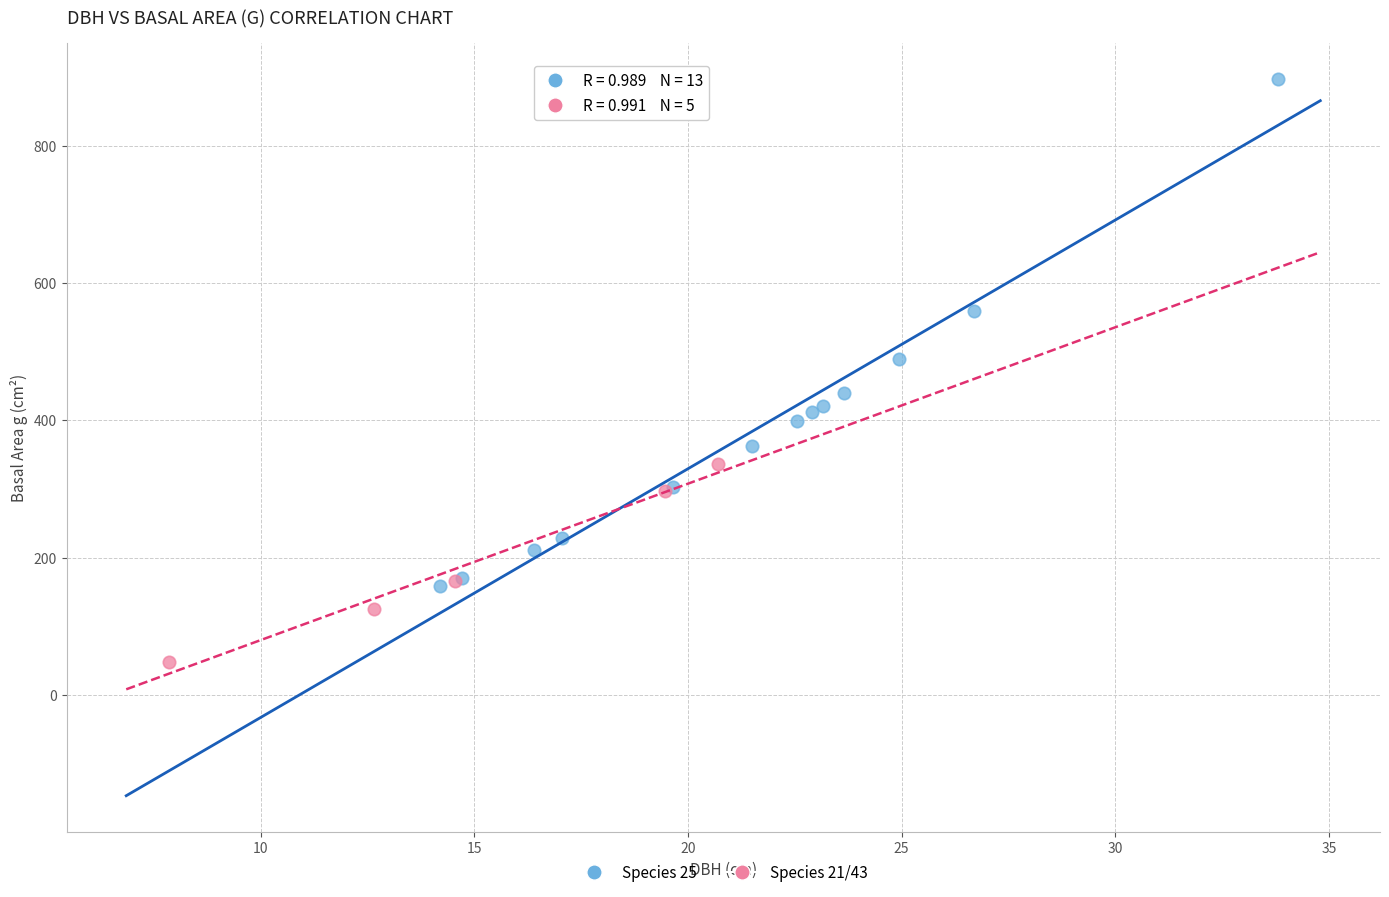

Which series has the largest Y range (max minus min)?

Species 25